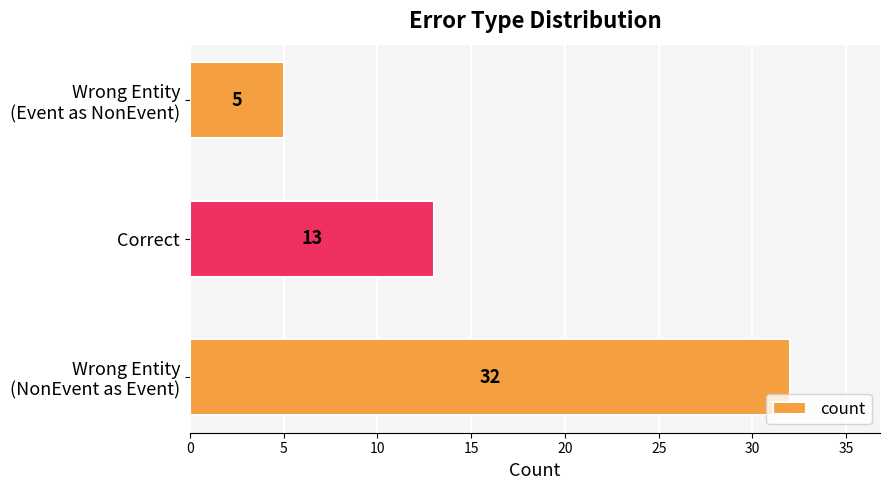

What is the difference between the maximum and minimum values?

27